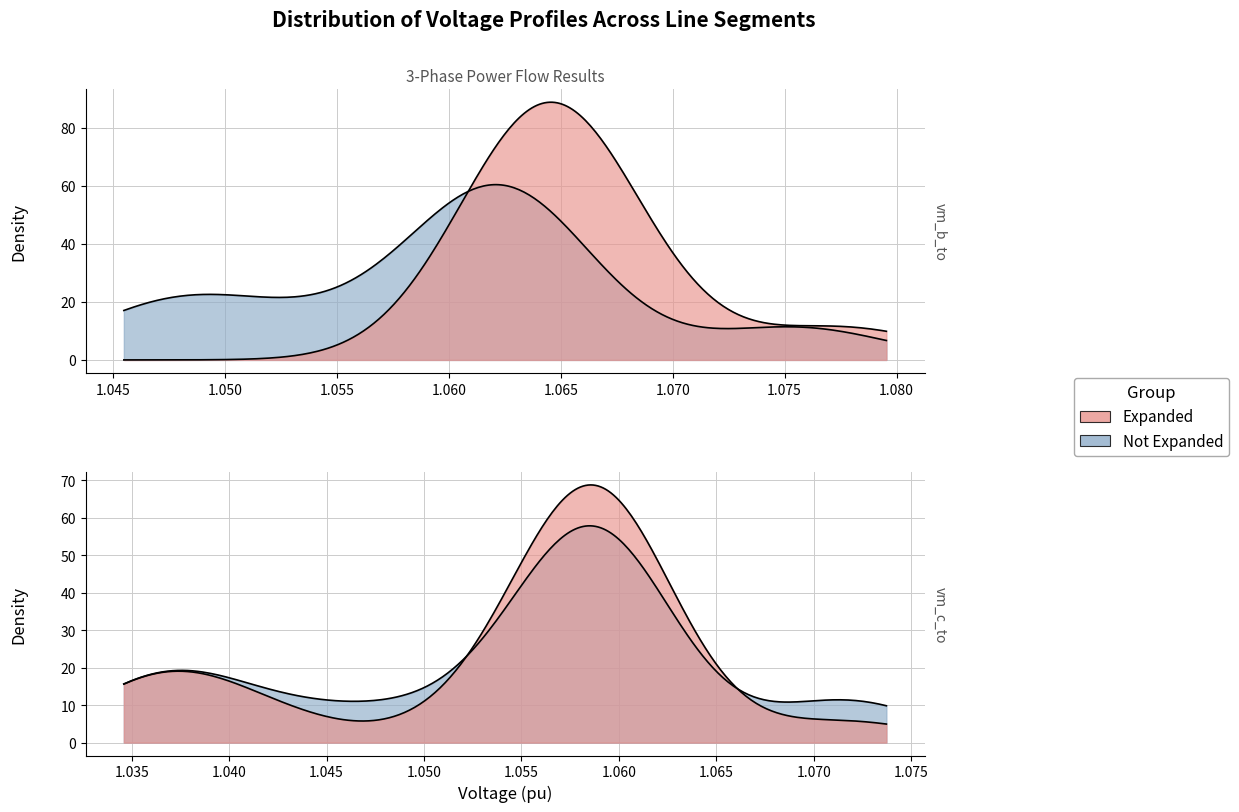

Does the chart have visible grid lines?

Yes